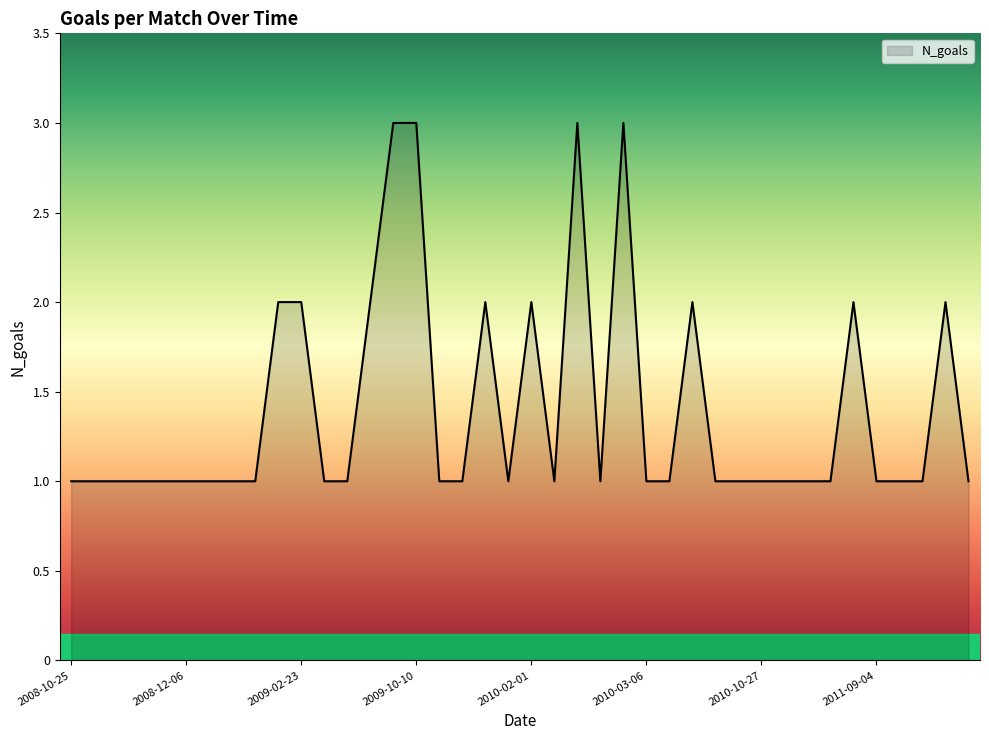

Count the number of data series in this chart.

1